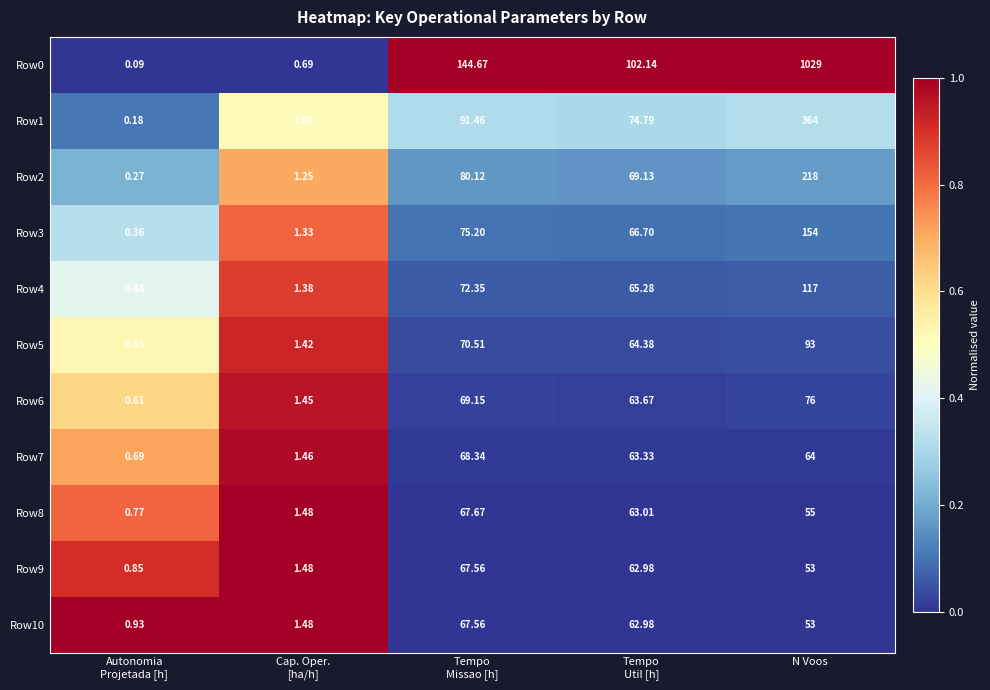

At which category is the sum across all series the highest?

N Voos